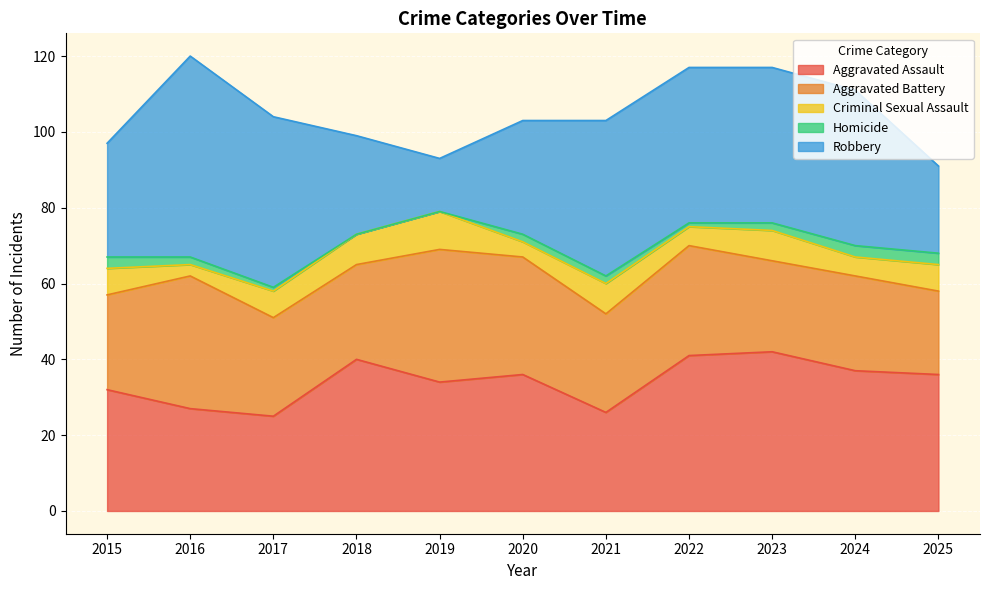

What is the minimum value for Aggravated Battery?

22